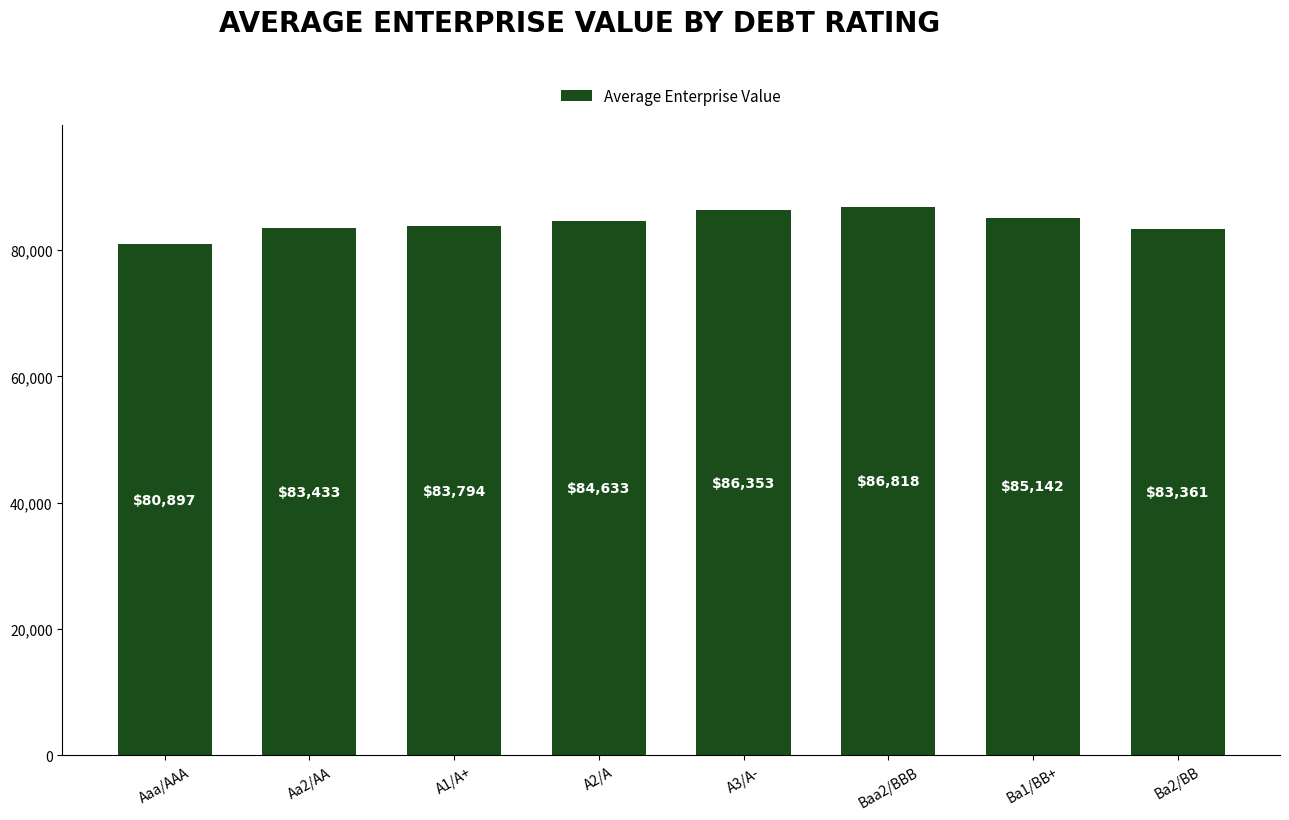

Is it true that the value at Aaa/AAA is 112422.3?

False